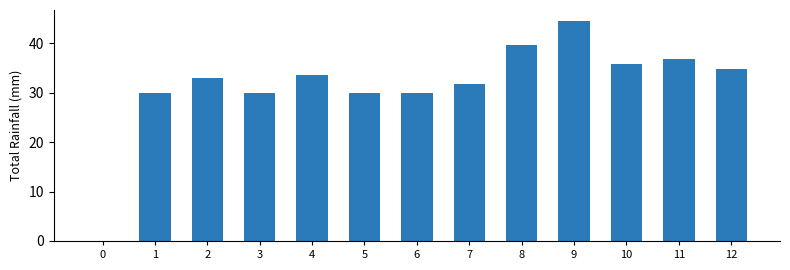

Reading left to right, extract all data points from this chart.

0.0	30.0	33.1	30.0	33.7	30.0	30.0	31.7	39.7	44.5	35.8	36.8	34.7